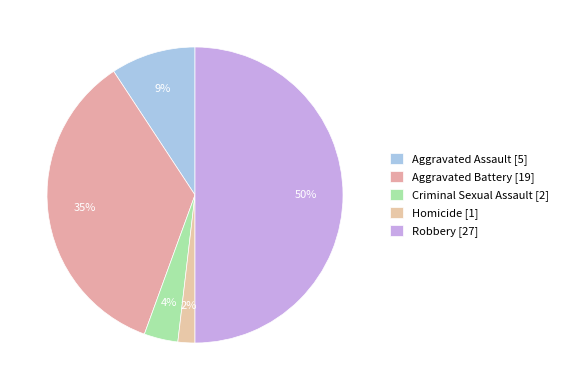

How many segments does this pie chart have?

5